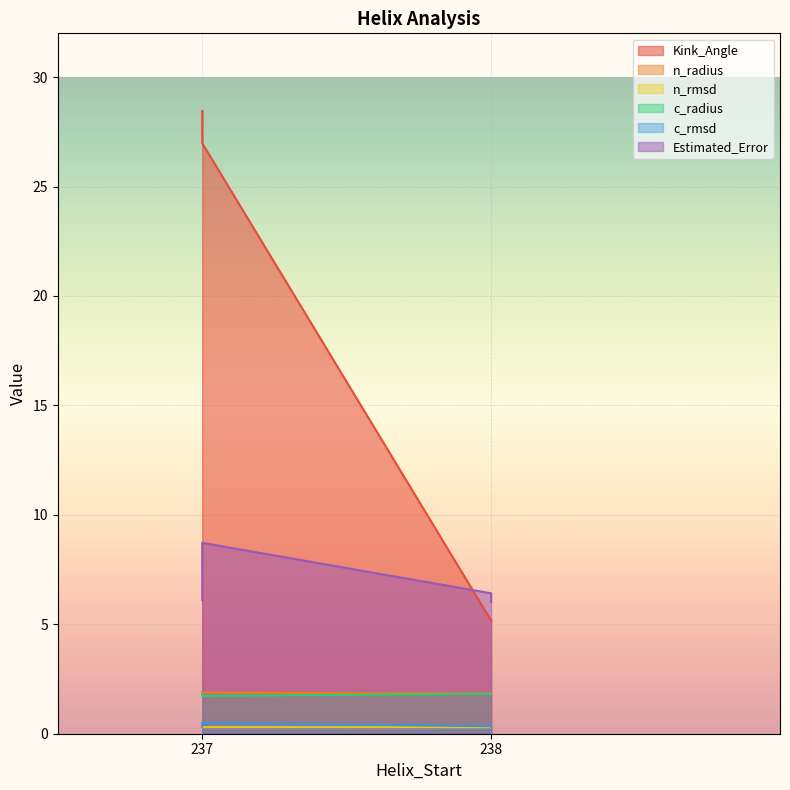

True or false: c_radius has a value of 1.1 at 238.

False